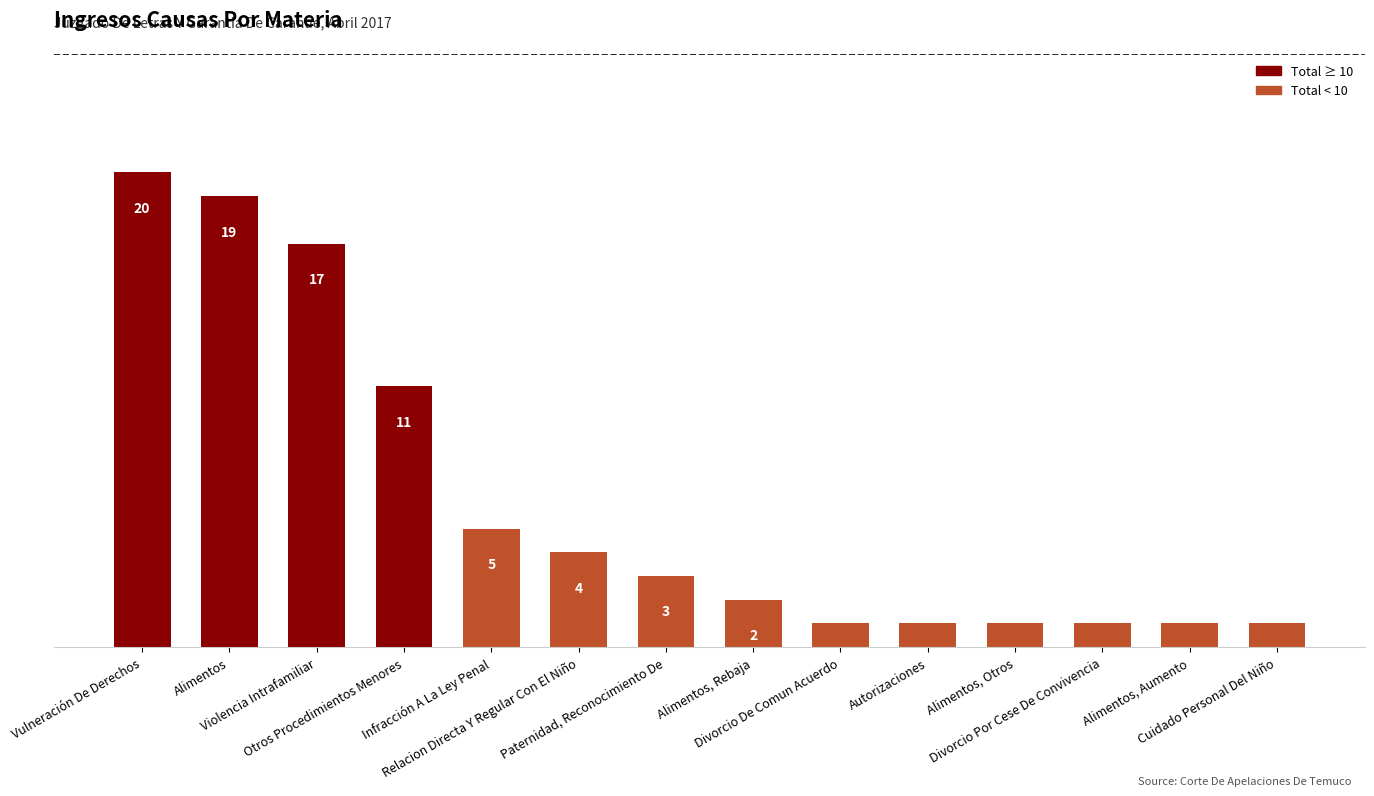

How many values are below 3?

7